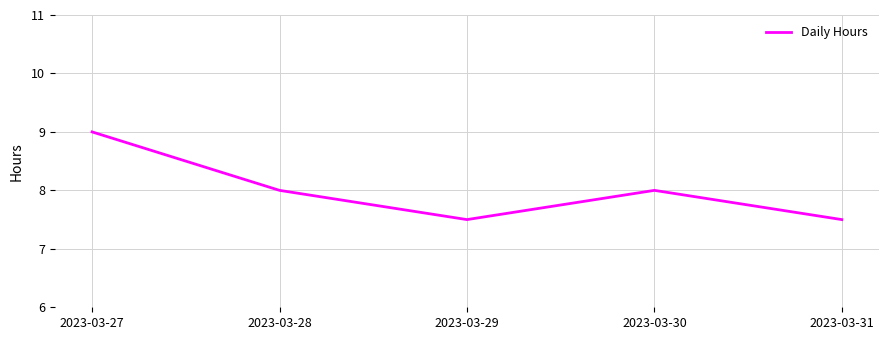

Approximately how many times larger is the value at 2023-03-29 compared to 2023-03-31?

1.0